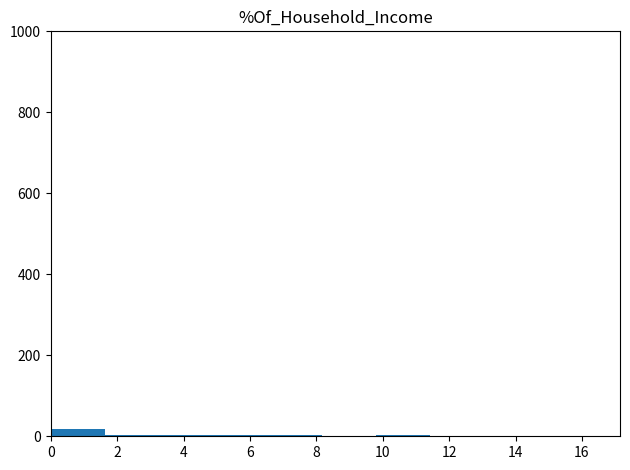

Reading left to right, transcribe this chart: for each bar, give the range it covers on the x-axis and its height. Neither the bar edges nor the heights are printed on the chart, so give them approximately, as read against the axes.

0.0 to 1.6: under 20
1.6 to 3.2: under 20
3.2 to 4.8: under 20
4.8 to 6.6: under 20
6.6 to 8.2: under 20
8.2 to 9.8: under 20
9.8 to 11.4: under 20
11.4 to 13.0: 0
13.0 to 14.6: 0
14.6 to 16.4: under 20